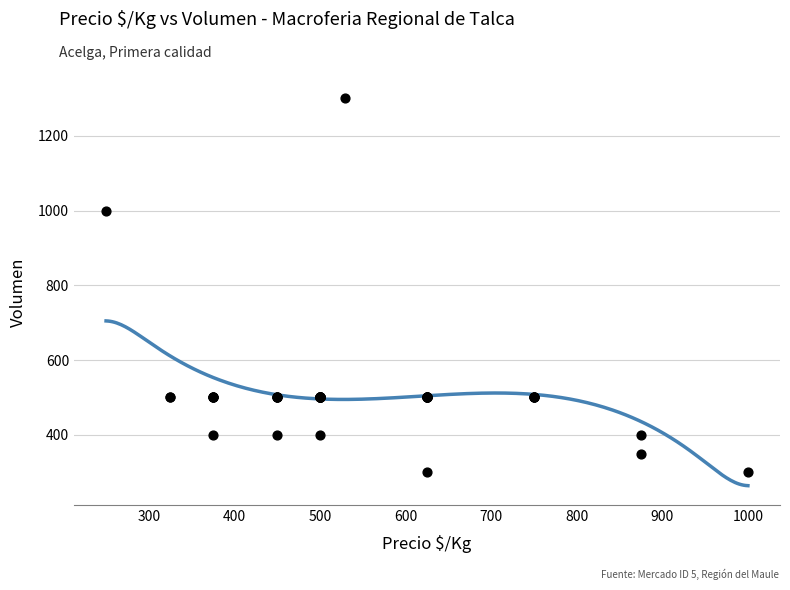

What Y value in the scatter plot is closest to 800?

1000